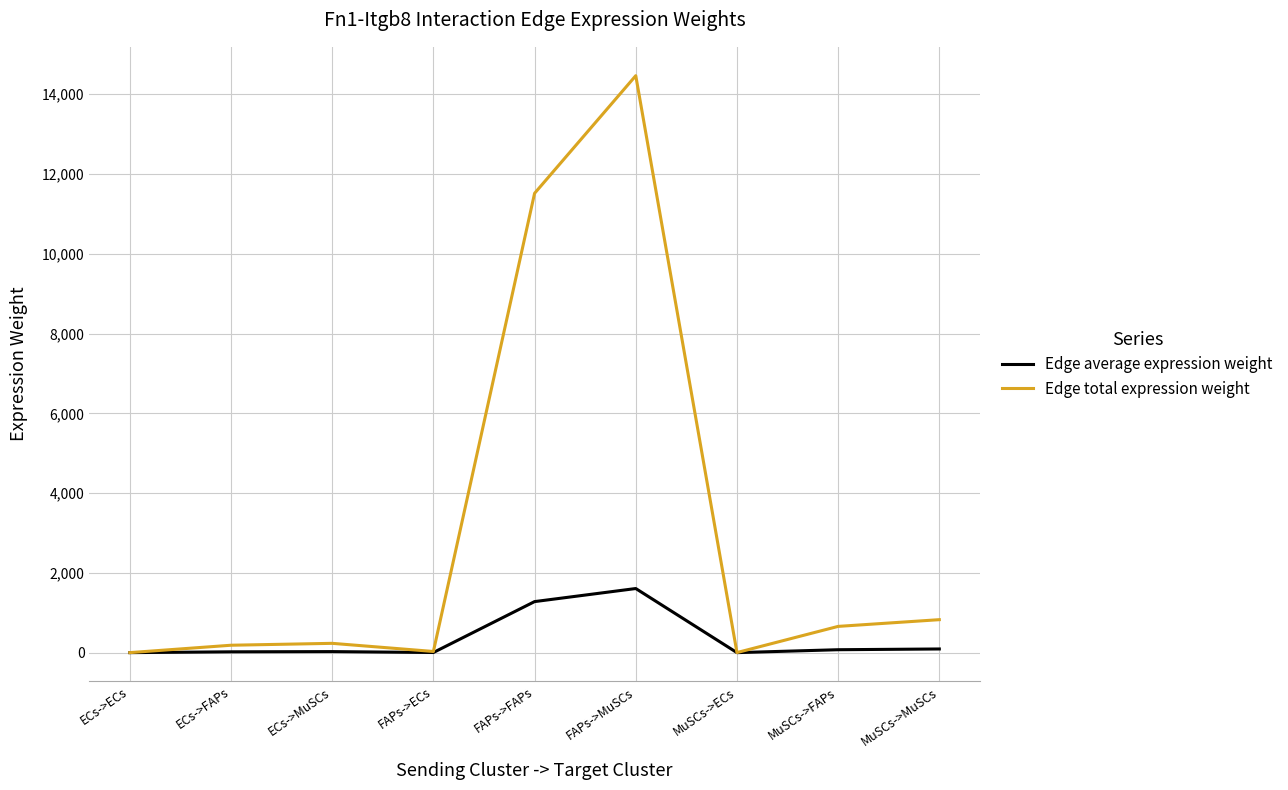

The value of Edge average expression weight at FAPs->ECs is 3.3. True or false?

True